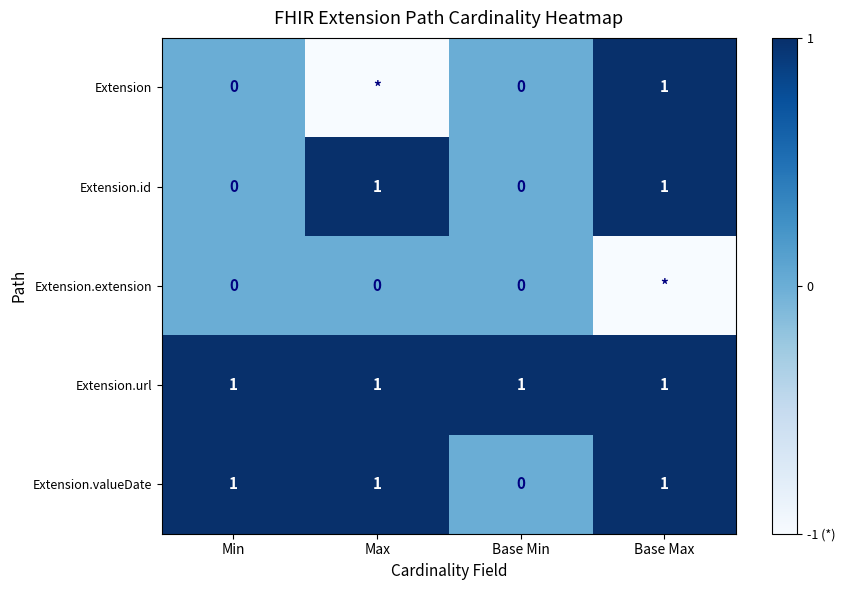

Is the value of Extension.id at Base Min greater than the value of Extension.valueDate at Base Max?

No